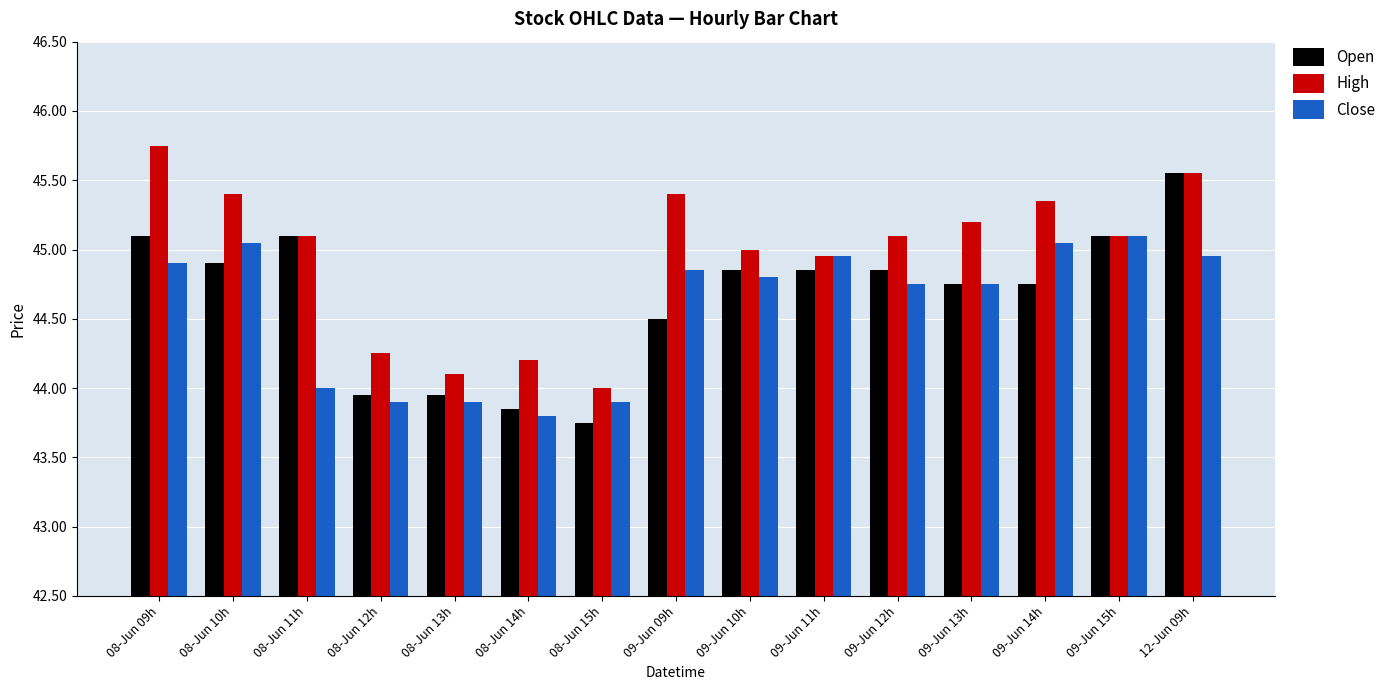

Is the value of Close at 08-Jun 10h greater than the value of Open at 09-Jun 11h?

Yes